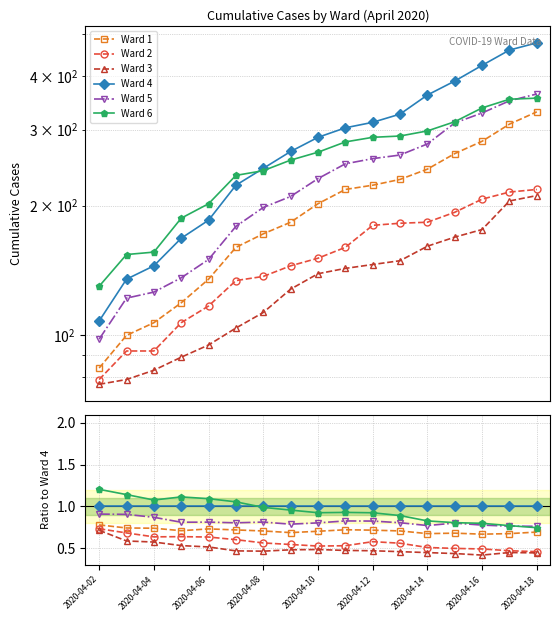

What is the lowest value of the Ward 2 series?

0.5